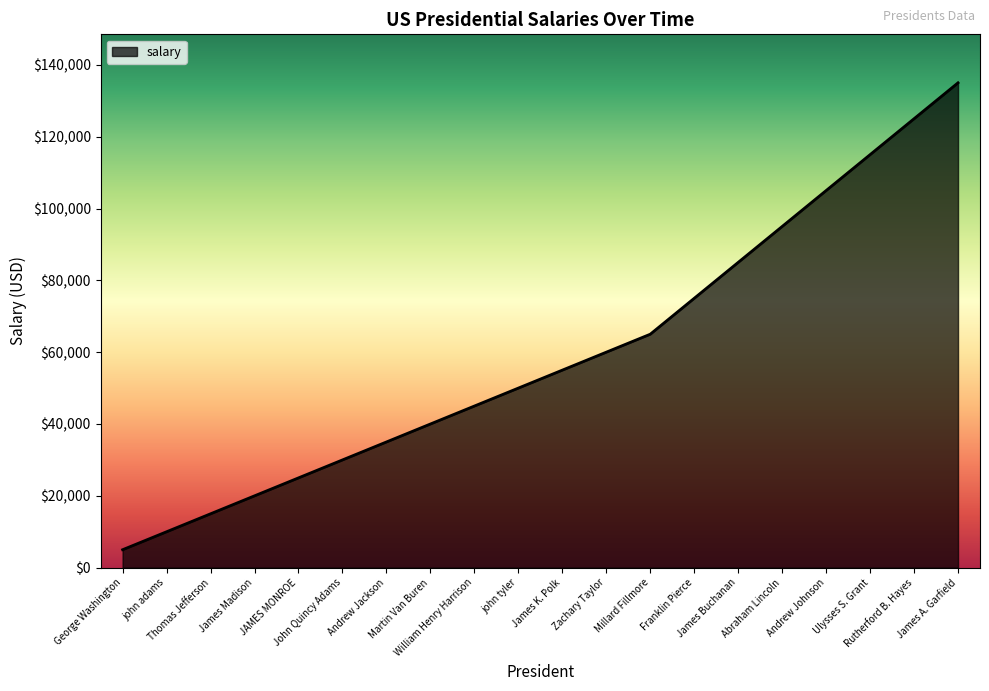

What is the minimum value shown in the chart?

5000